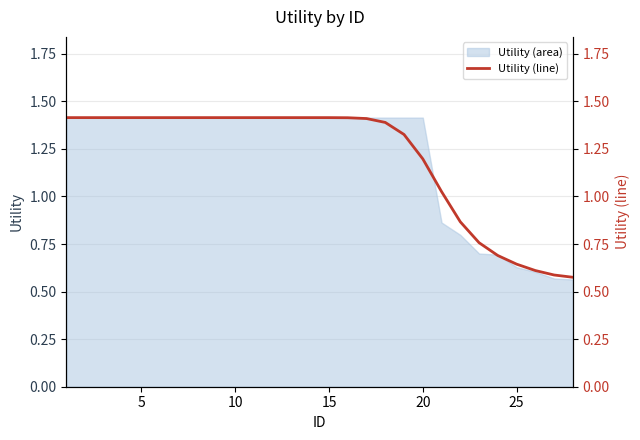

True or false: the data shows 2.3 at 5.

False